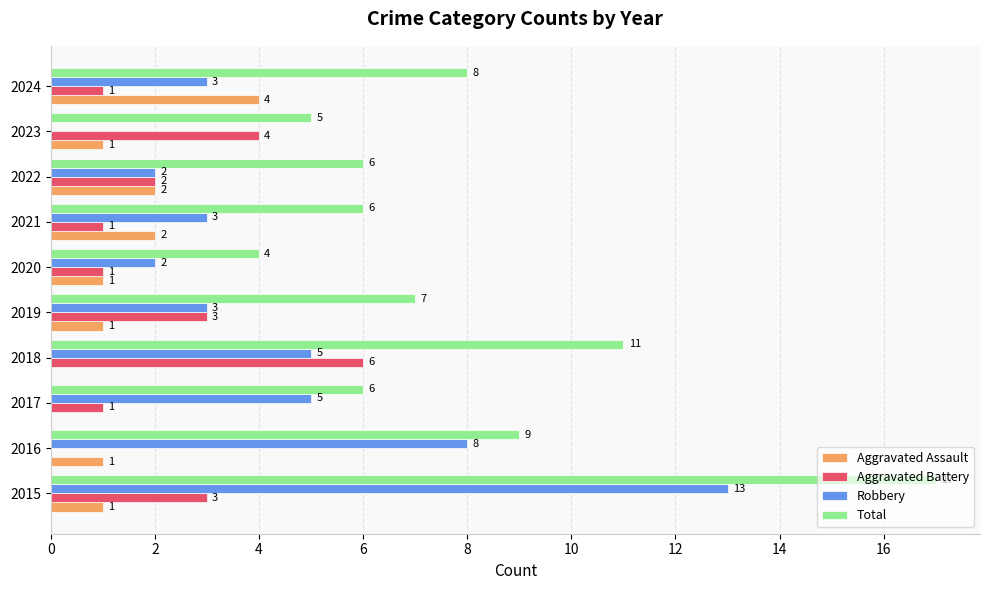

Which series changed the most between 2015 and 2020?

Total